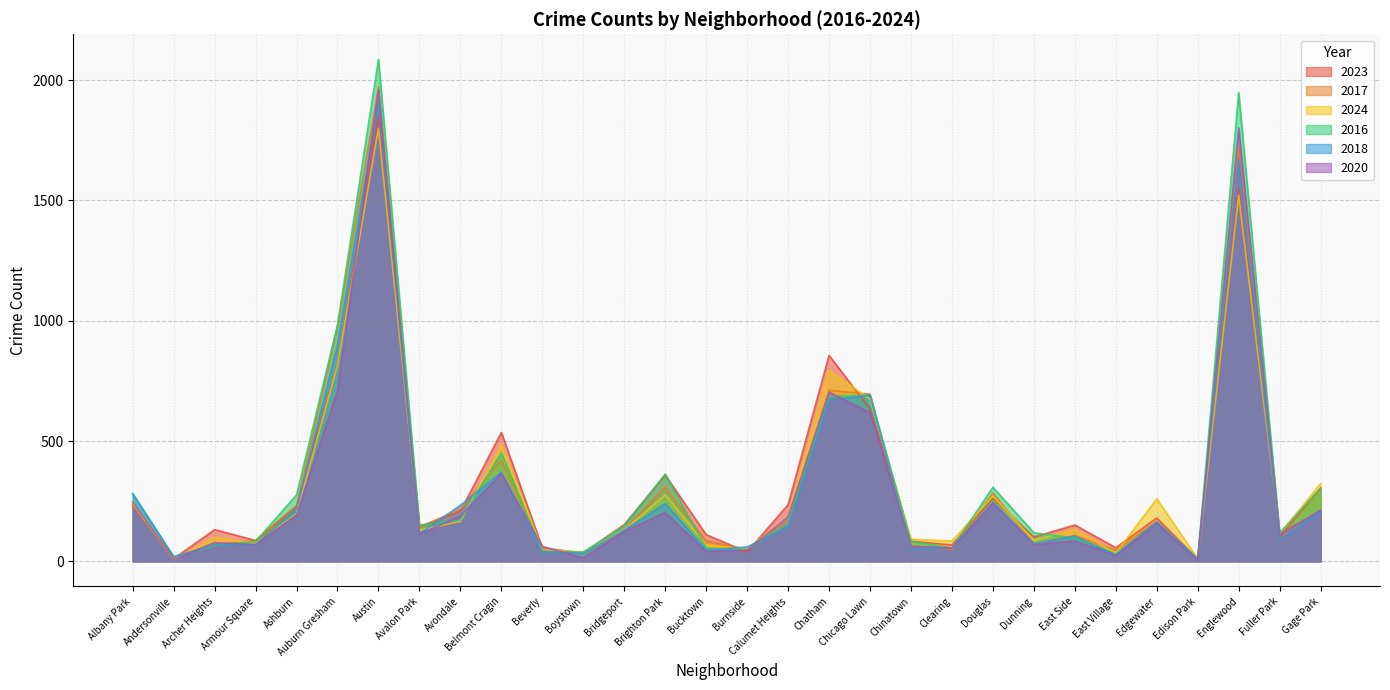

How many values in the 2020 series are below 124?

15